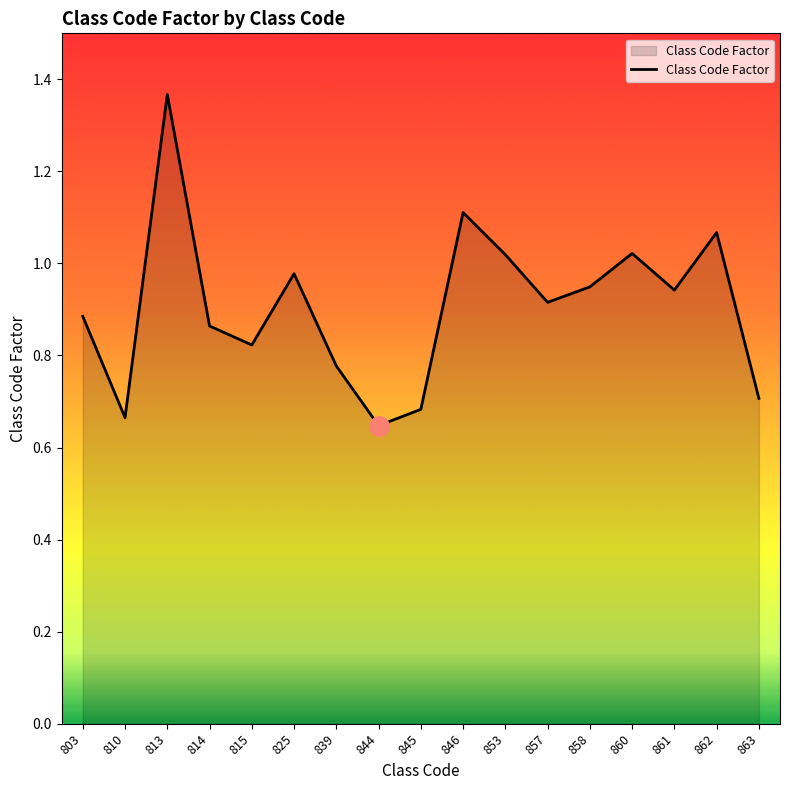

What is the change in value from 810 to 861?

+0.3